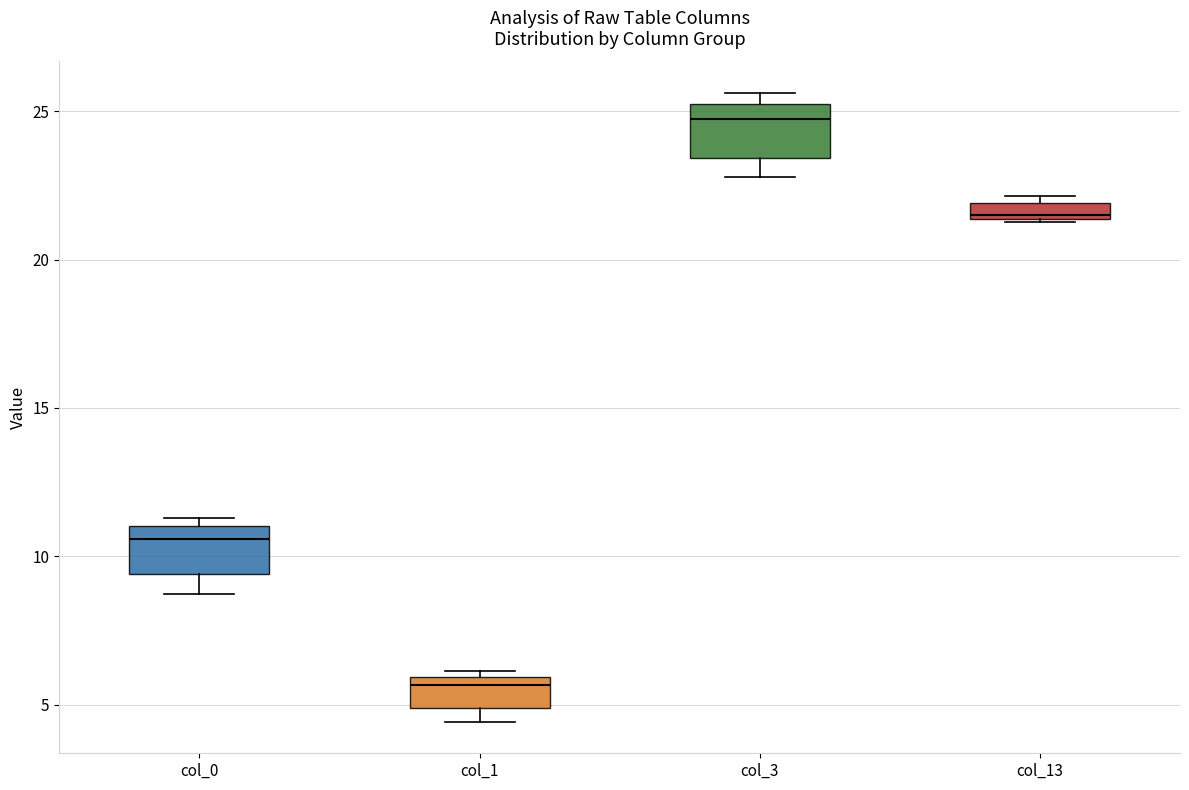

Where is the upper edge of the box for col_13 on the y-axis? The values are not printed on the chart, so give them approximately, as read against the axis.

22.0